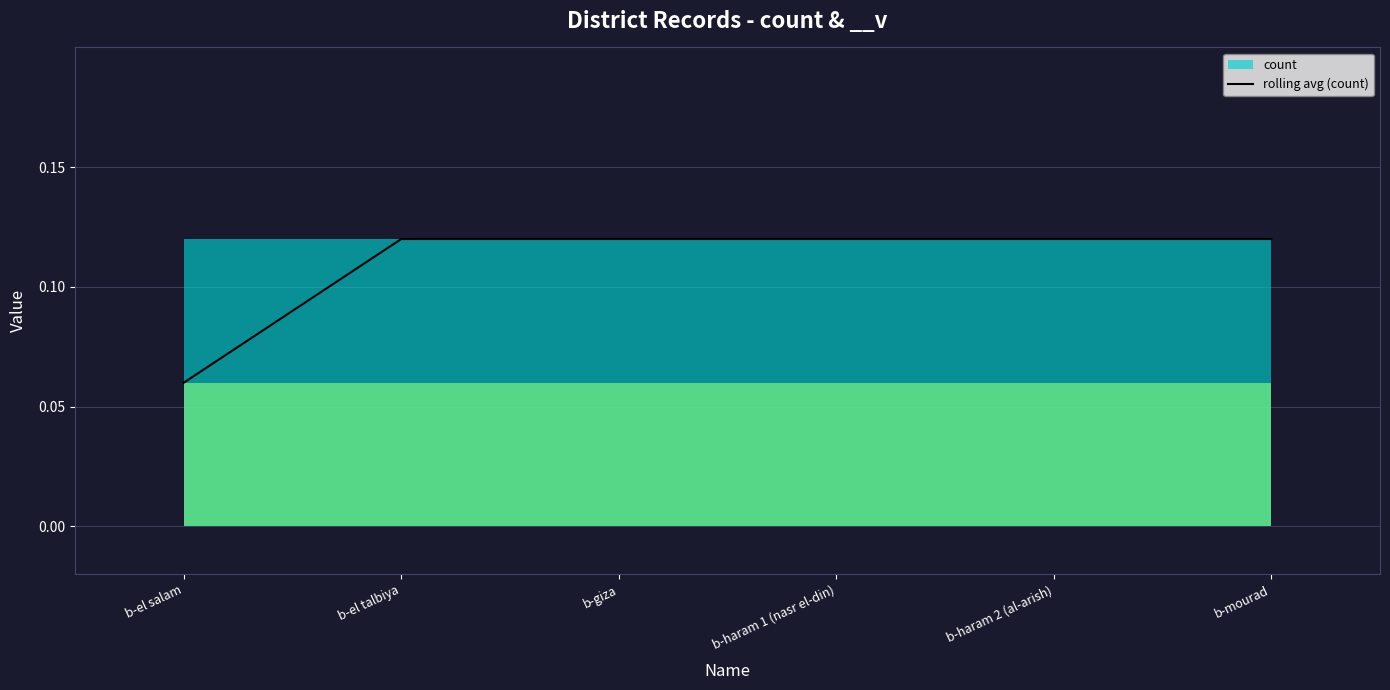

List the labels in order of value, smallest first.

b-el salam, b-el talbiya, b-giza, b-haram 1 (nasr el-din), b-haram 2 (al-arish), b-mourad